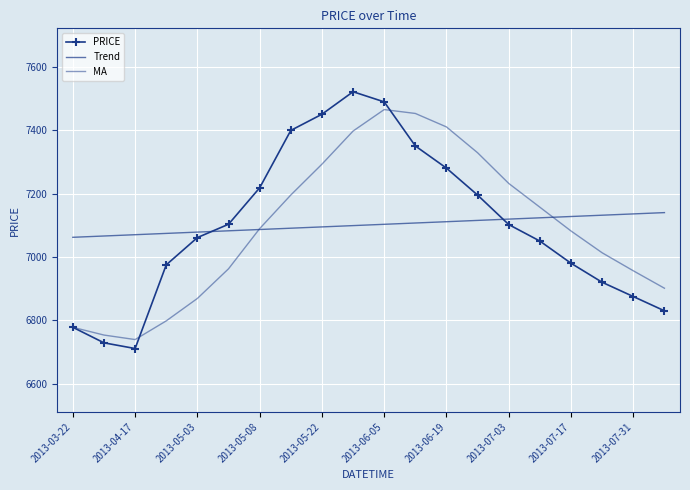

How many lines are shown in the chart?

3